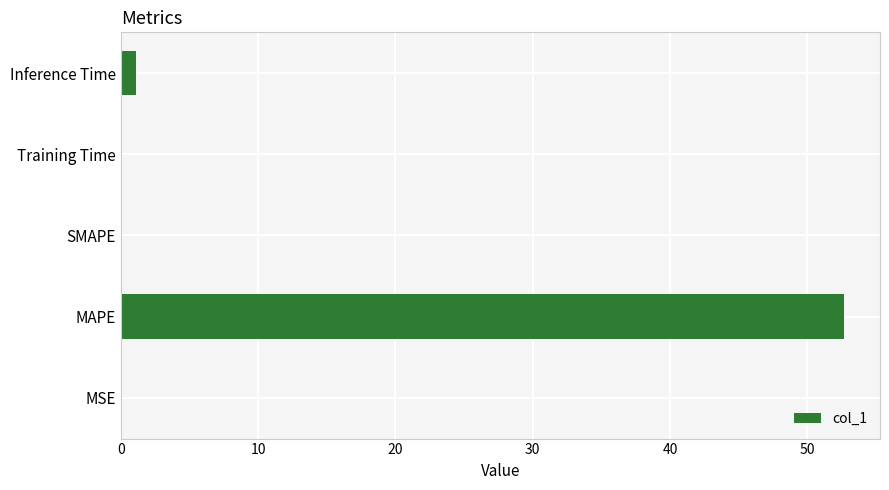

What is the greatest value displayed?

52.7